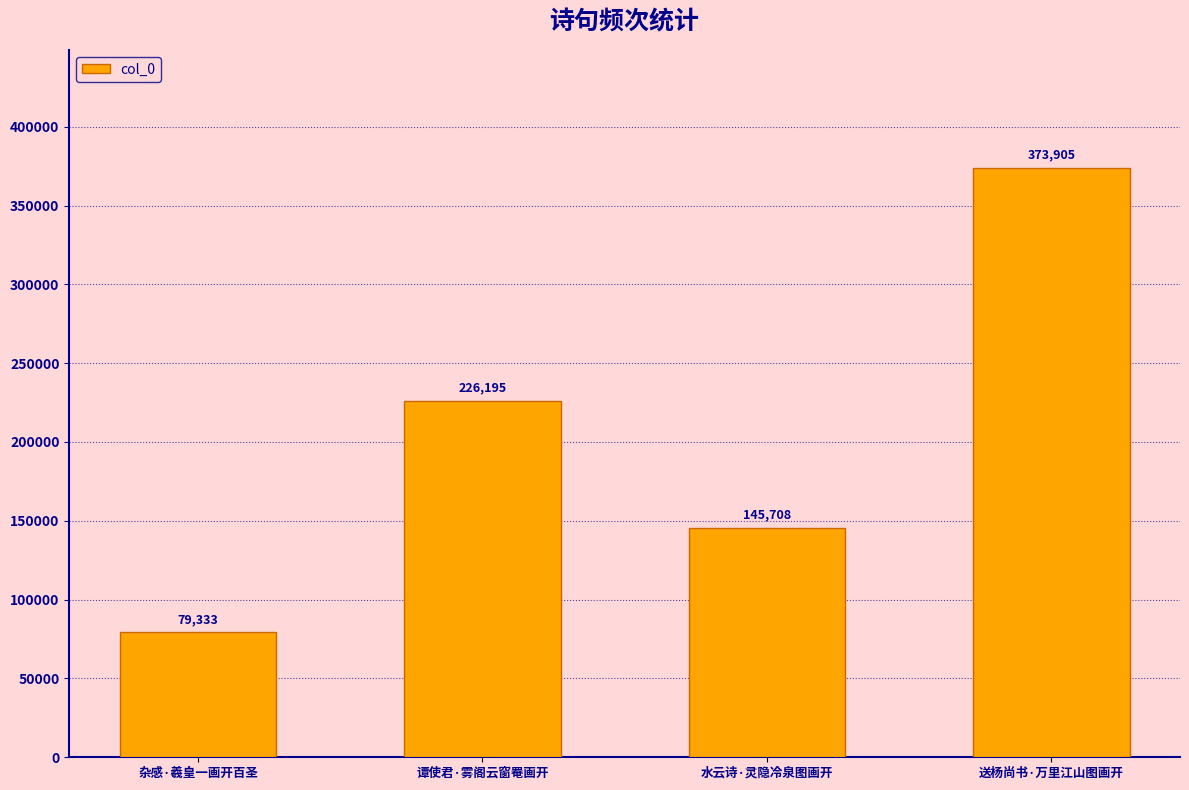

What is the approximate value at 谭使君·雾阁云窗罨画开, to the nearest 10?

226200